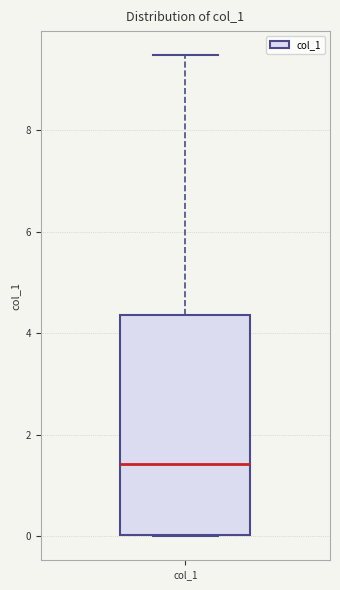

Transcribe this box plot: give where the median line is, the range the box spans, and where the two whiskers end, as read against the y-axis. The values are not printed on the chart, so give them approximately, as read against the axis.

median 1.4, box 0.0 to 4.4, whiskers 0.0 to 9.4